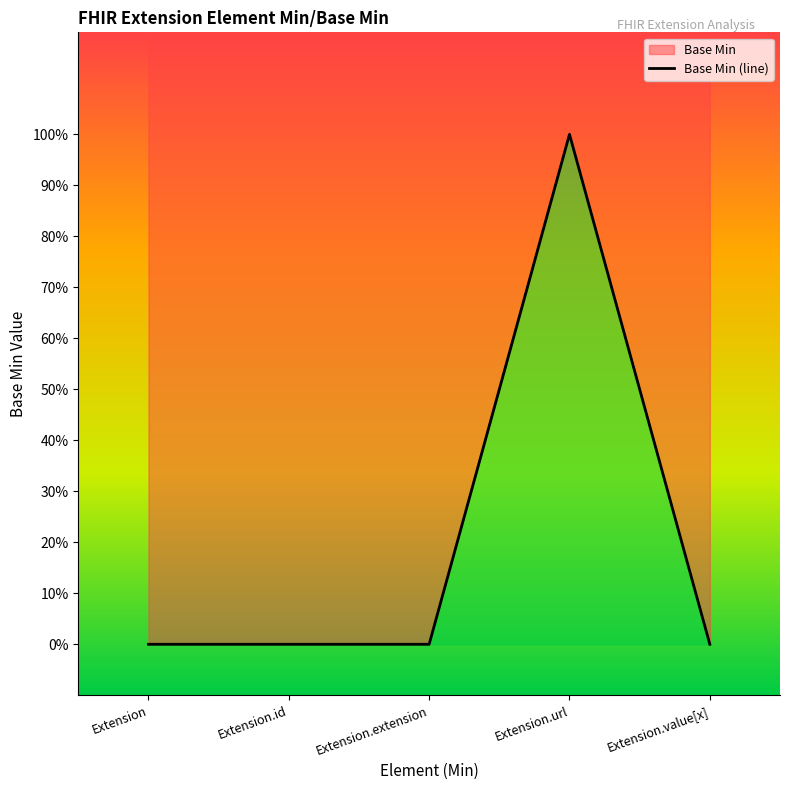

Reading left to right, what are all the values shown in this chart?

0	0	0	1	0